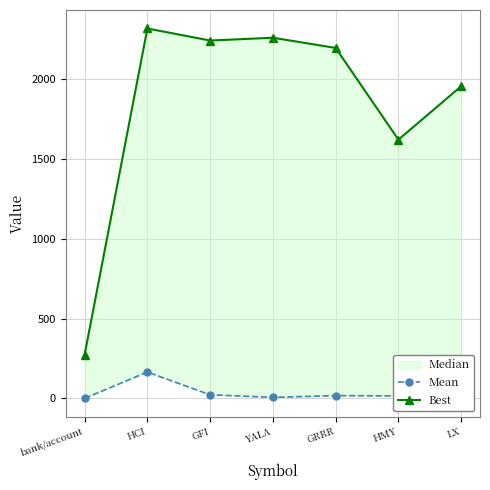

What is the label of the 2nd point from the left?

HCI